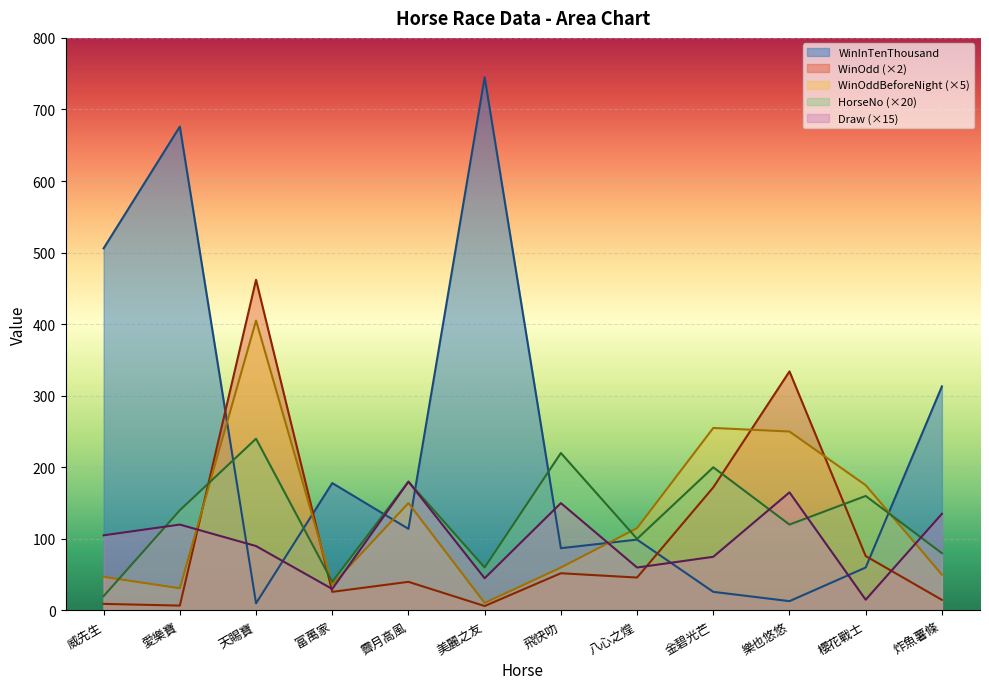

How many data points in WinInTenThousand are less than 114?

6